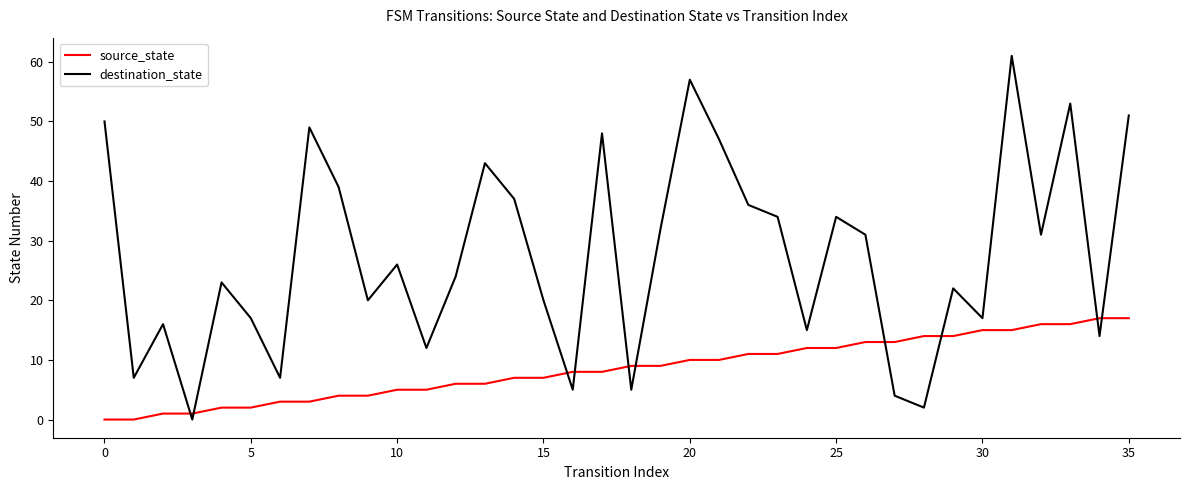

Rank the series by their average value, from highest to lowest.

destination_state, source_state